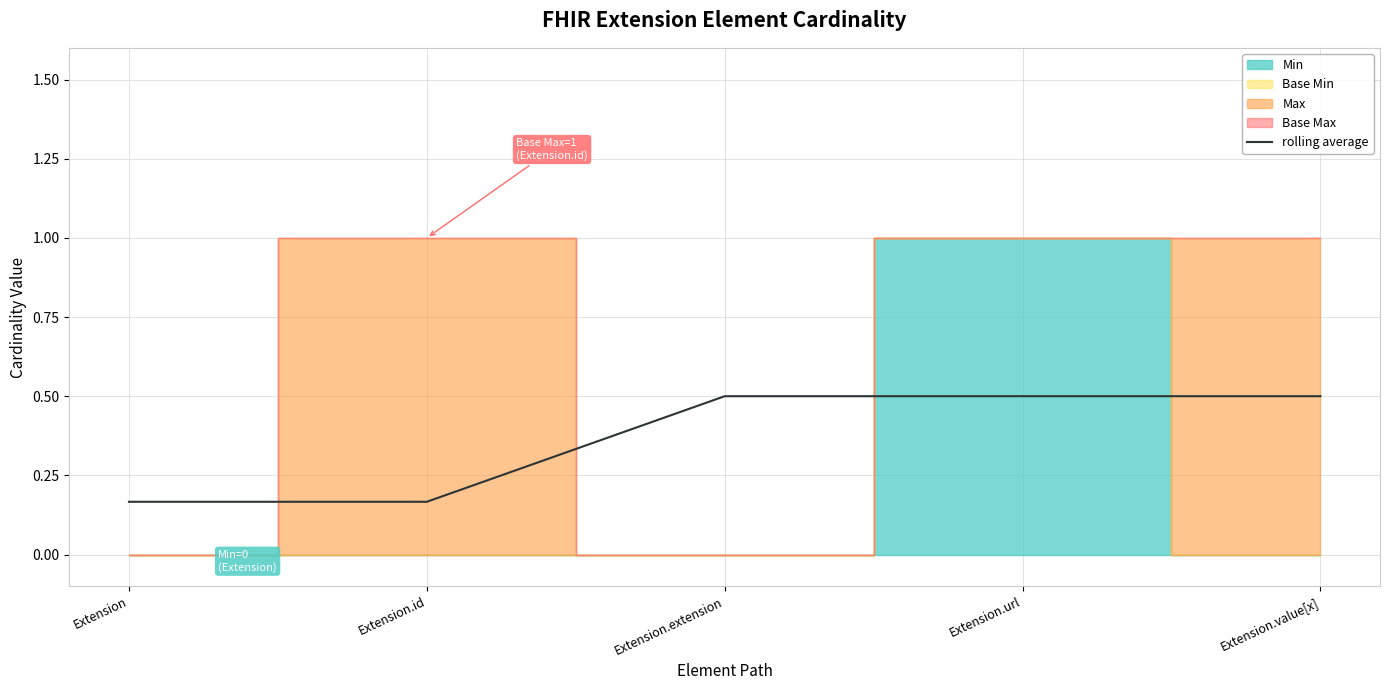

At which label is the value closest to 0?

Extension